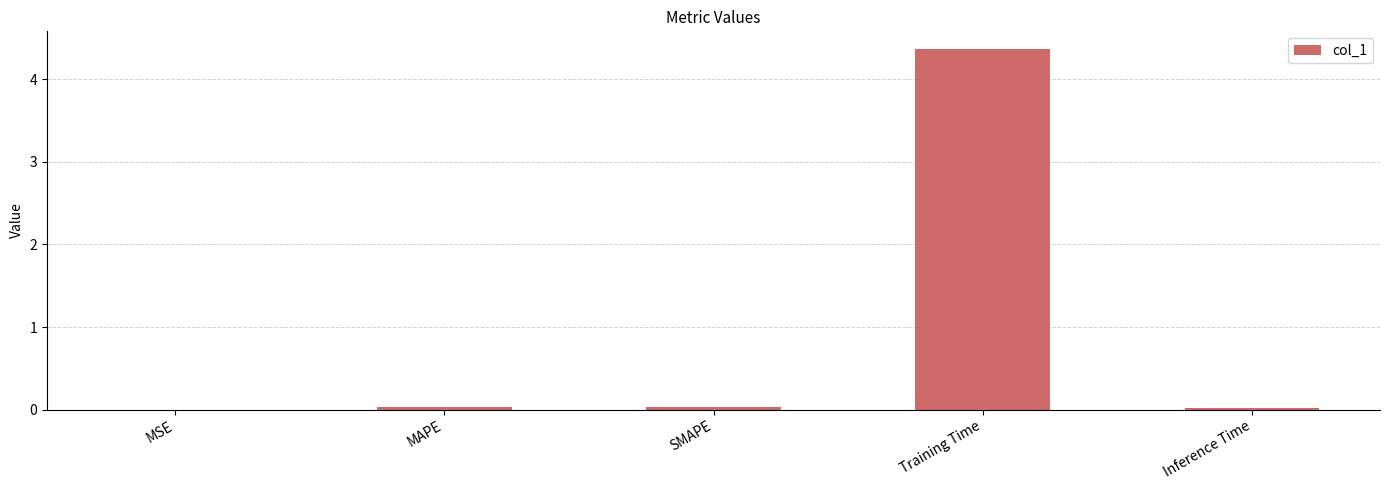

The chart shows a value of 2.6 at Training Time. True or false?

False